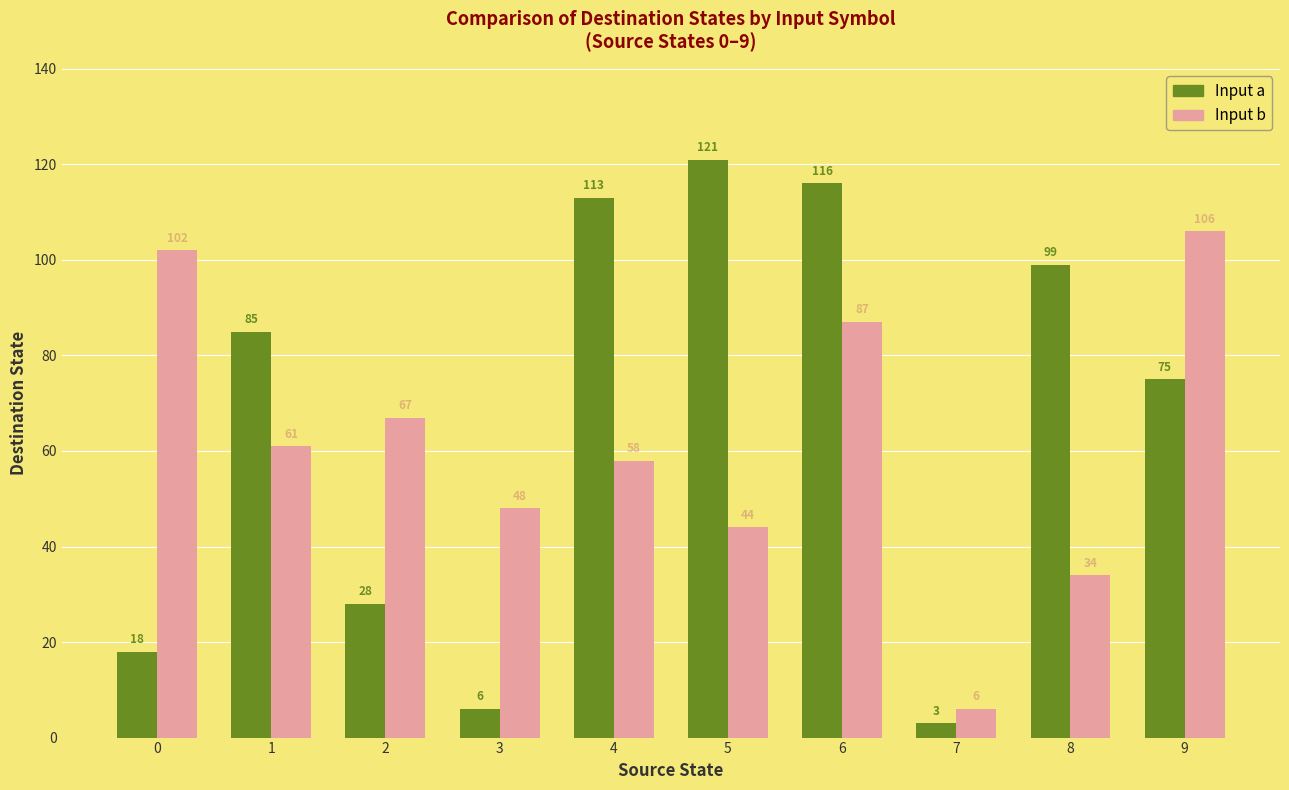

Reading left to right, list all the values displayed in this chart.

Input a: 0=18	1=85	2=28	3=6	4=113	5=121	6=116	7=3	8=99	9=75
Input b: 0=102	1=61	2=67	3=48	4=58	5=44	6=87	7=6	8=34	9=106